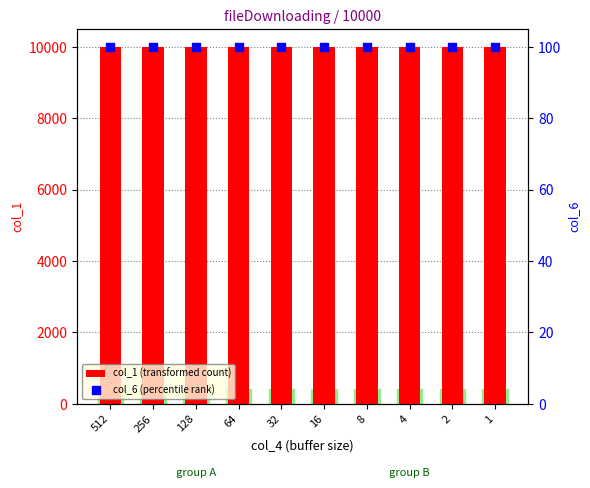

Which series has the widest spread of Y values?

col_1 (transformed count)